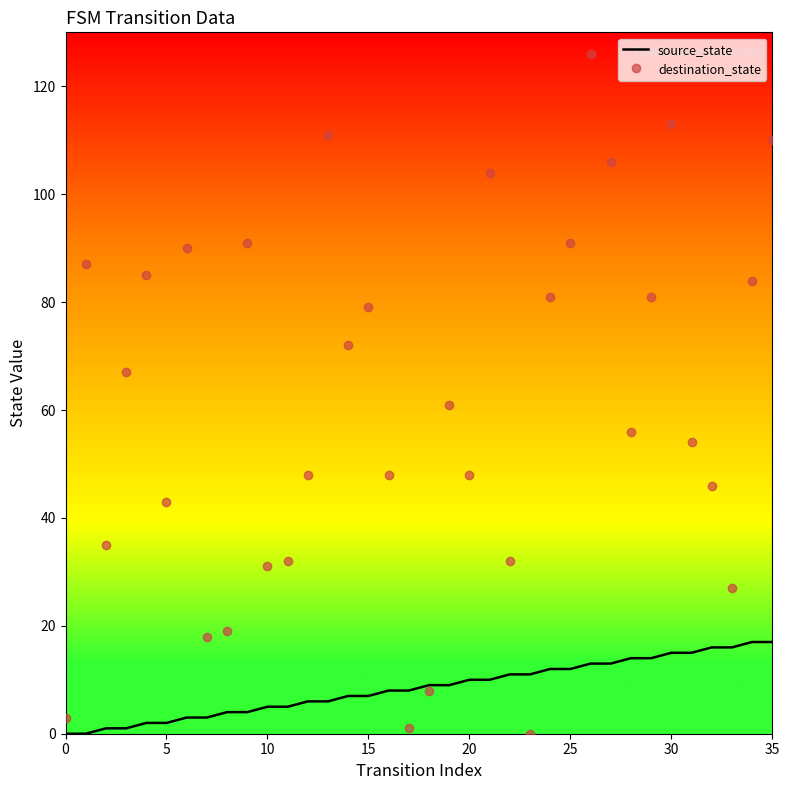

Rank the series by their maximum value, from lowest to highest.

source_state, destination_state